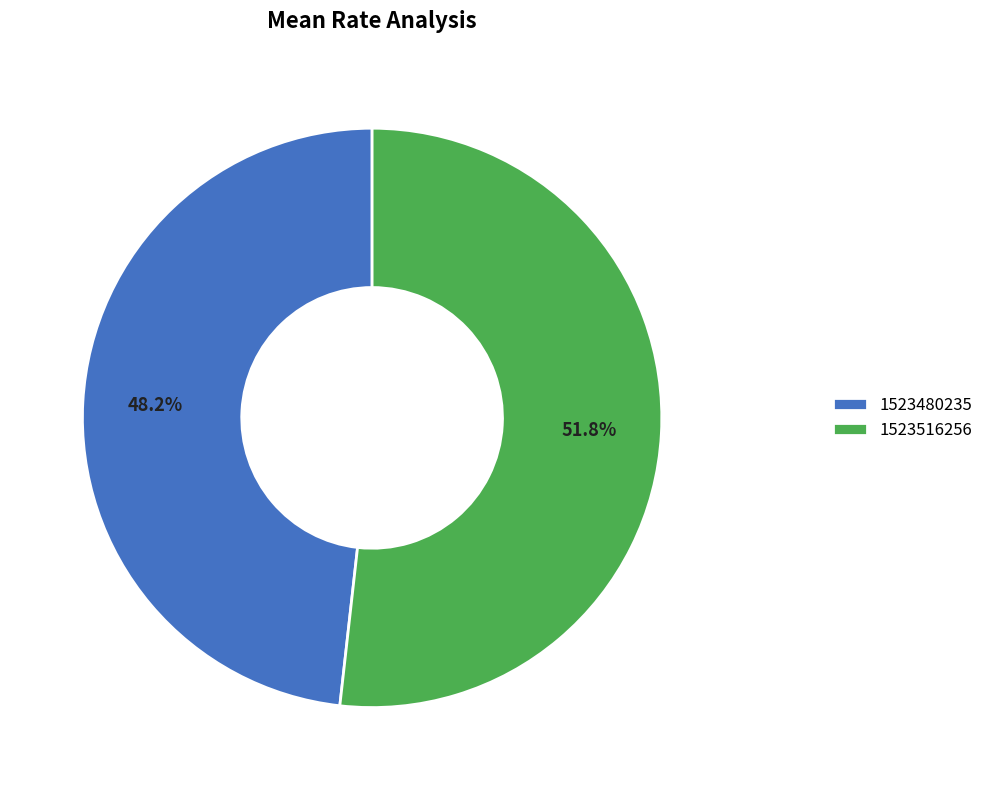

Rank the categories by value from highest to lowest.

1523516256, 1523480235